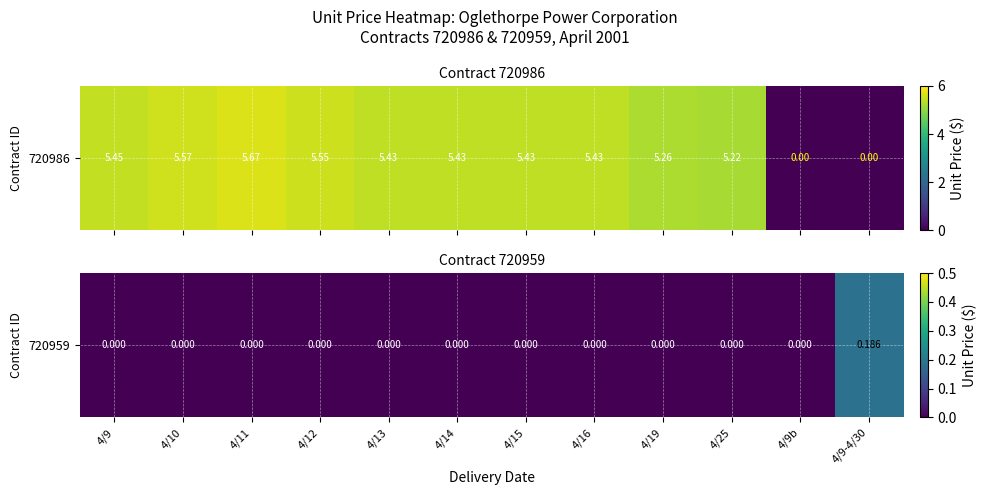

Which category has the lowest value across all series?

4/9